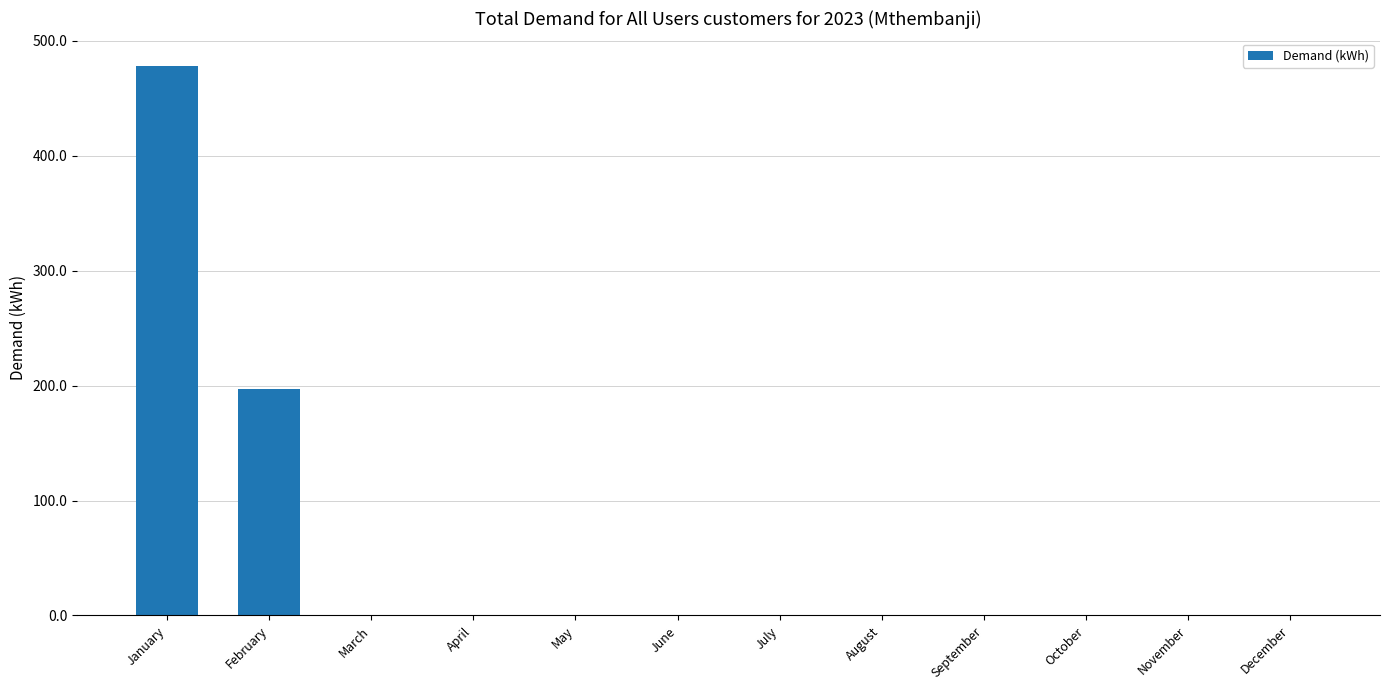

Which category has the highest value across all series?

January